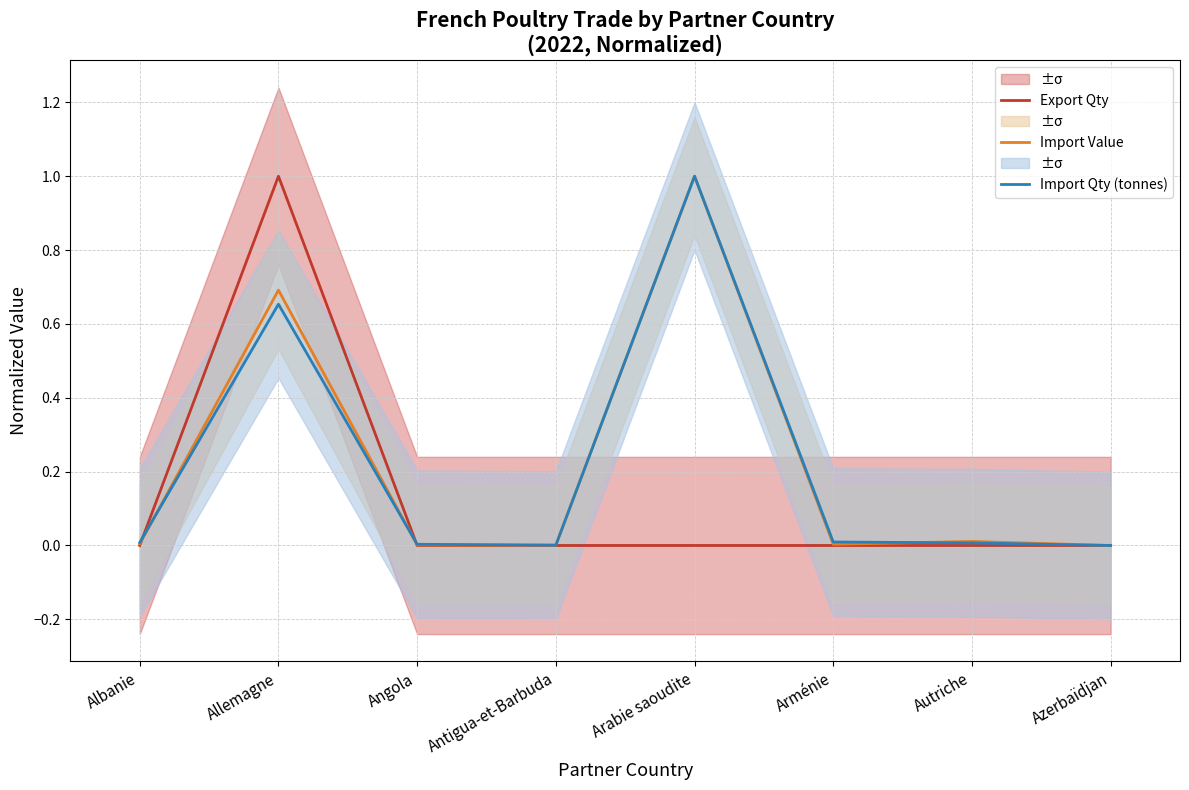

What are all the series names shown in the legend?

Export Qty, Import Value, Import Qty (tonnes)